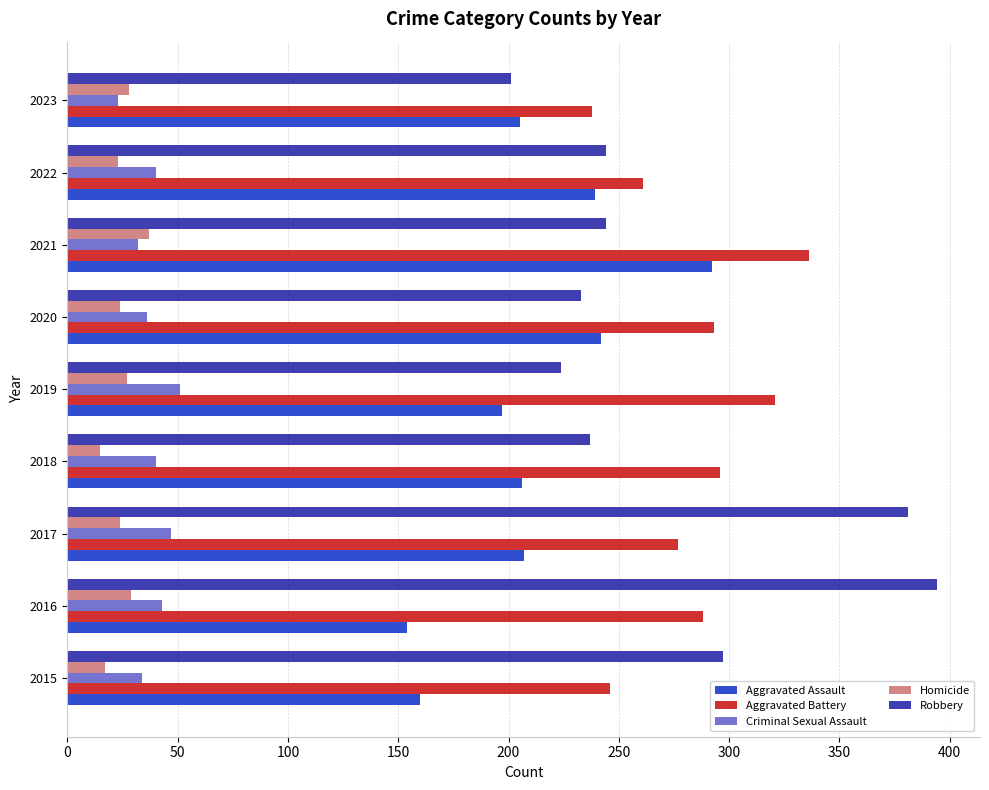

List the series in order of their peak value, lowest first.

Homicide, Criminal Sexual Assault, Aggravated Assault, Aggravated Battery, Robbery